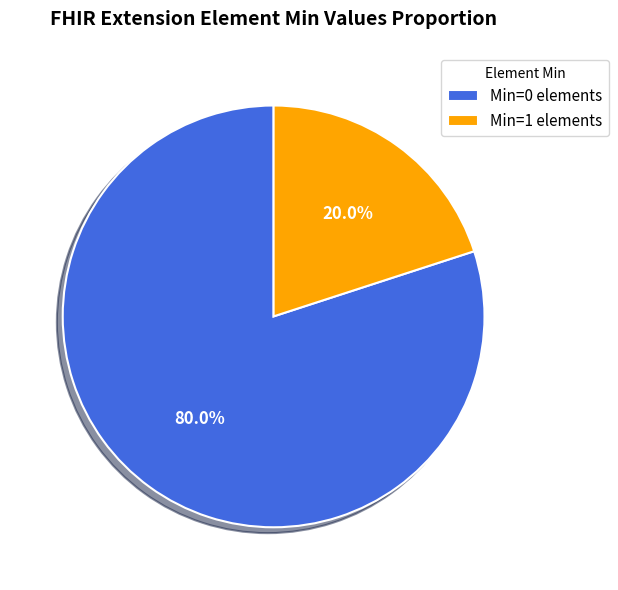

Which slice is the smallest?

Min=1 elements